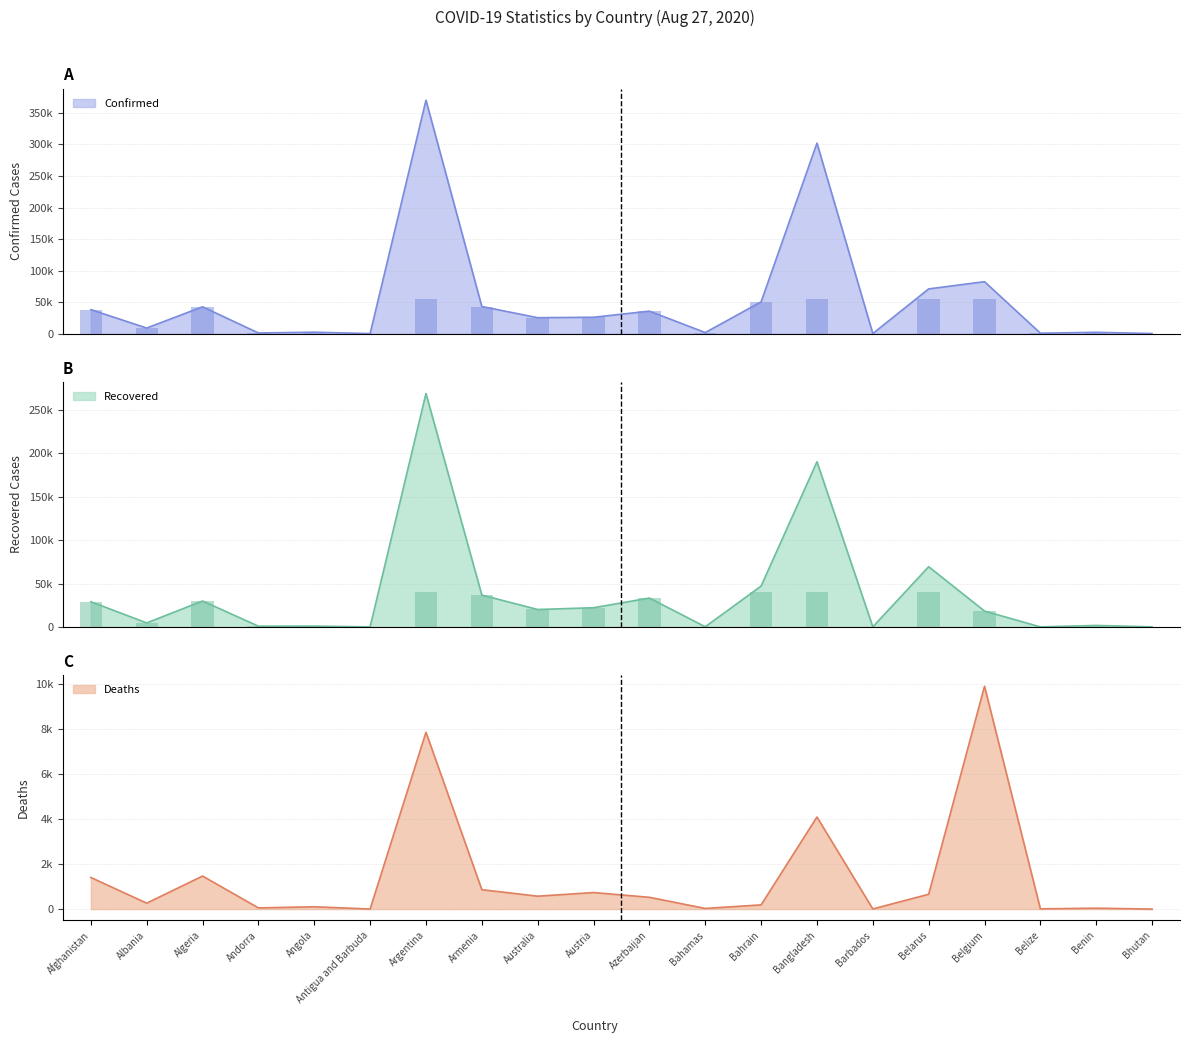

Reading right to left, list all the values displayed in this chart.

Confirmed: 173	2145	760	82447	70974	164	302147	50393	1765	35707	26033	25320	43067	370188	94	2332	1098	42619	8927	38113
Recovered: 118	1738	54	18291	69378	132	190183	47049	227	33281	22145	20098	36726	268801	89	977	893	29886	4633	29042
Deaths: 0	40	11	9878	657	7	4082	186	29	522	733	572	861	7839	3	103	53	1465	263	1401